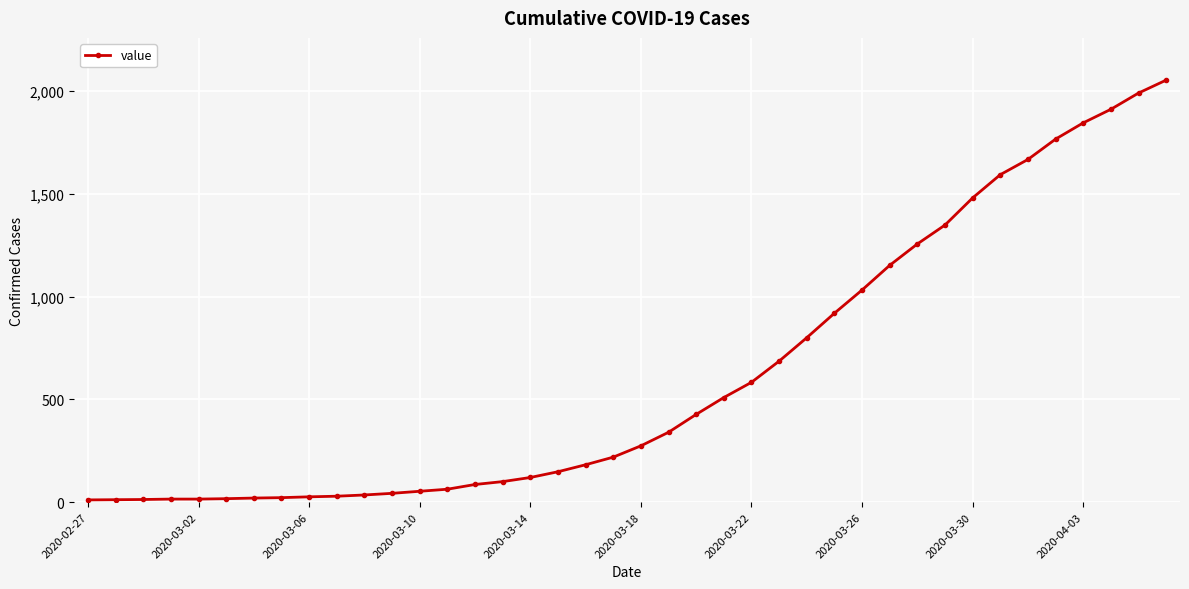

What is the greatest value displayed?

2053